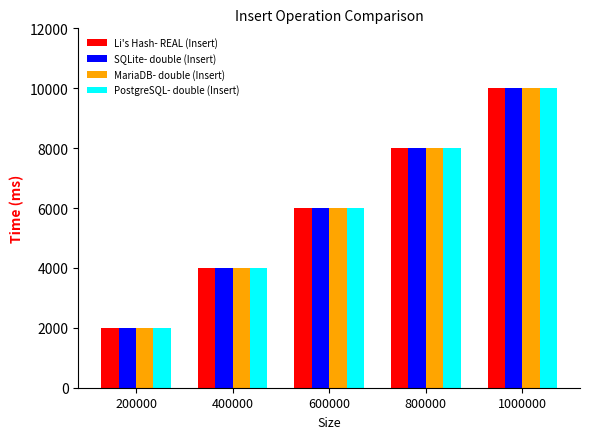

What is the value of the MariaDB- double (Insert) bar at the 4th from the left?

8000.2